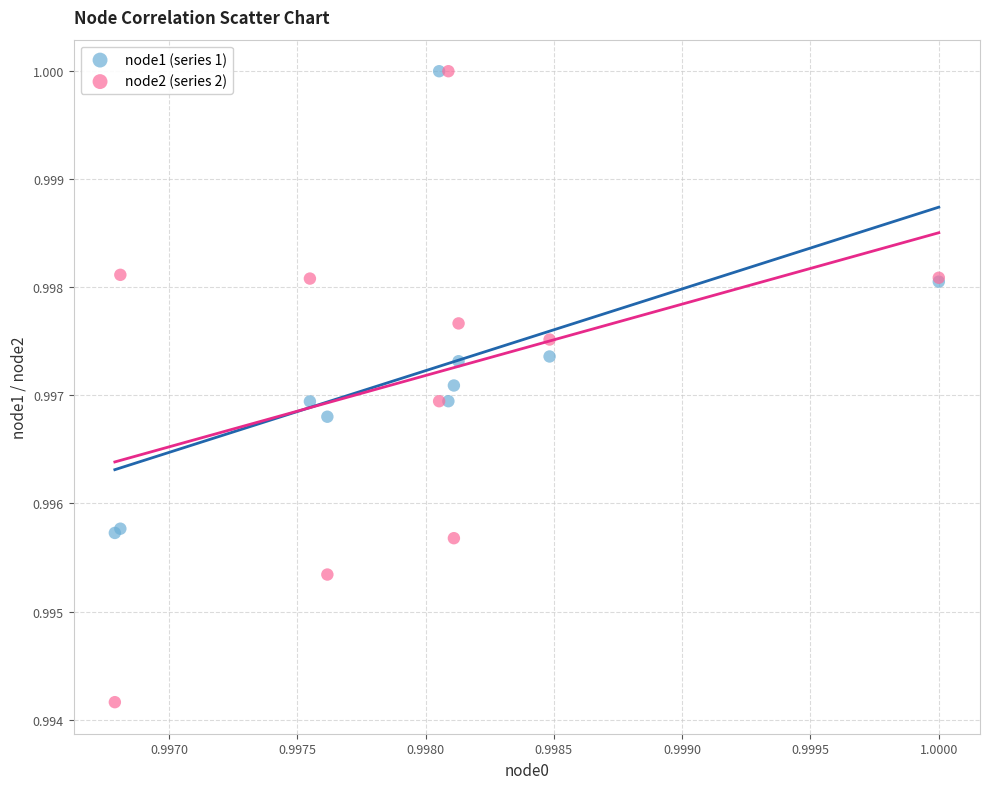

Which series has the largest Y range (max minus min)?

node2 (series 2)